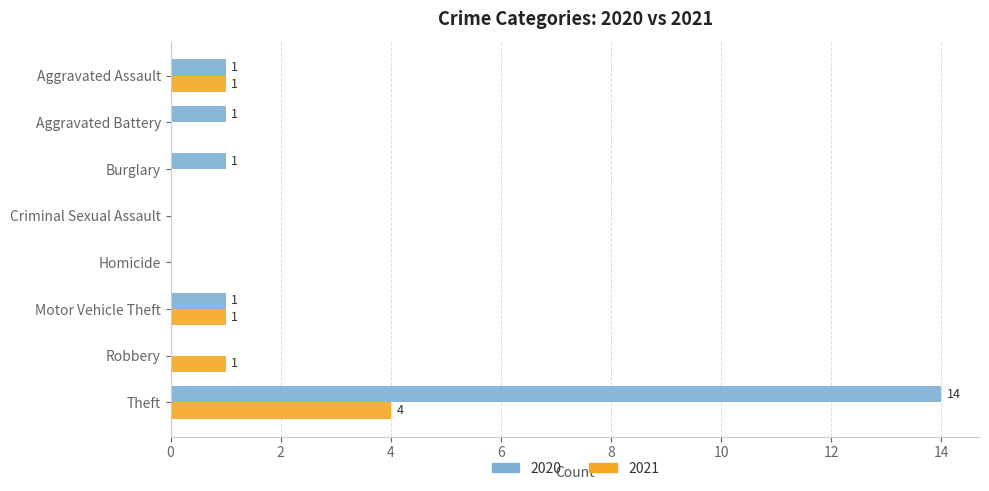

What is the sum of all 2020 values?

18